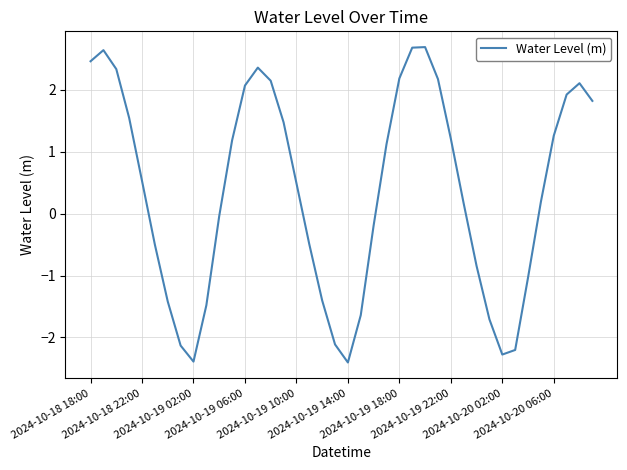

What is the maximum value shown in the chart?

2.7